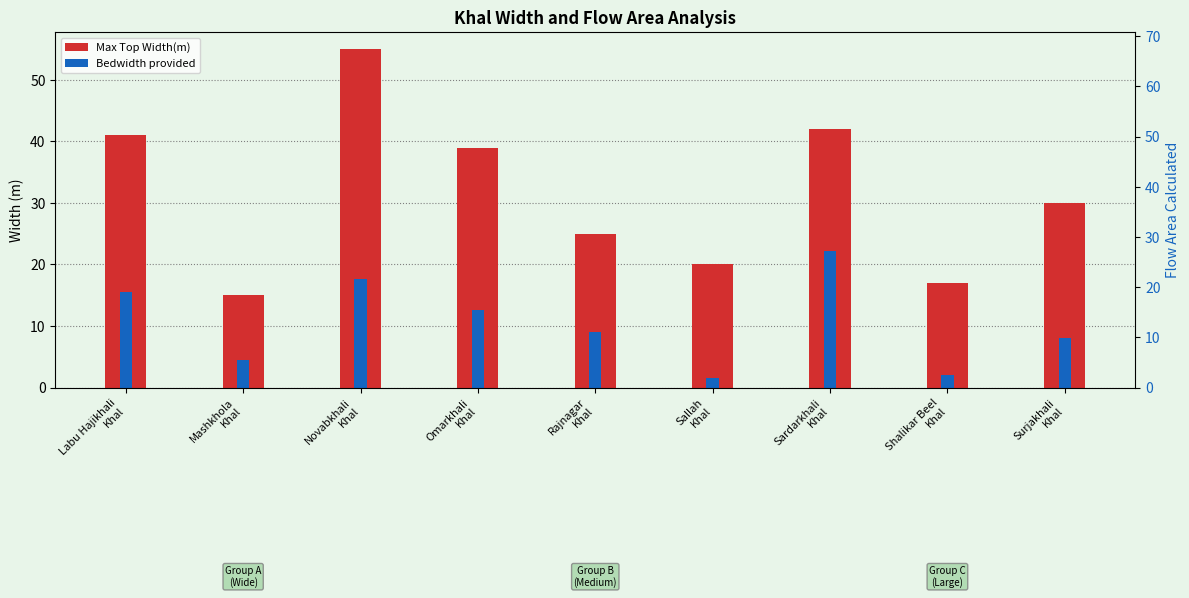

How many groups of bars are there?

9